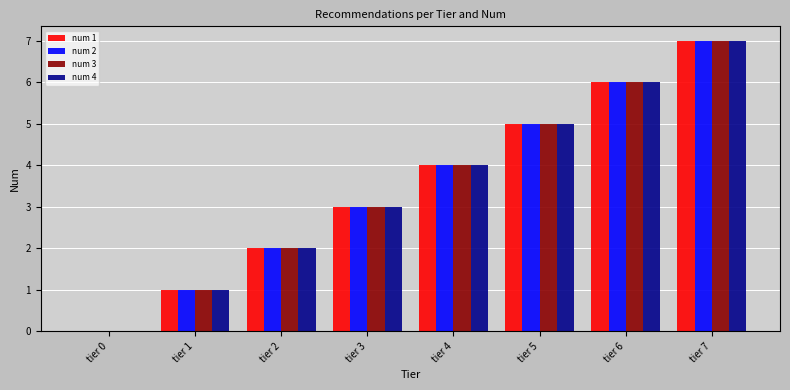

Is it true that num 4 equals 1 at tier 1?

True